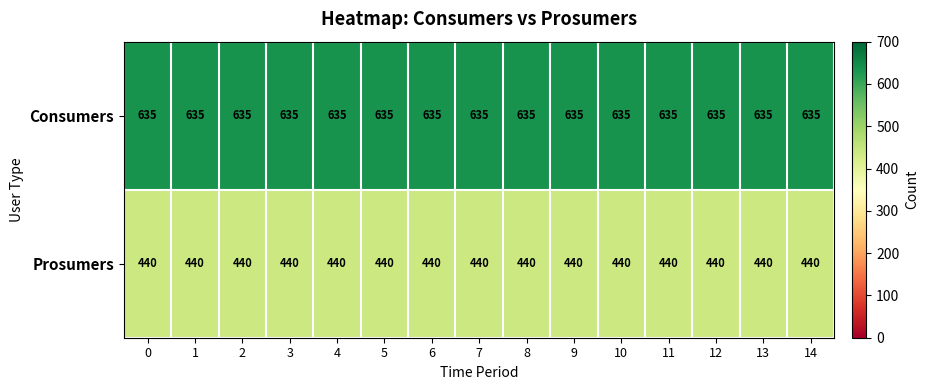

Read the Prosumers value at 11.

440